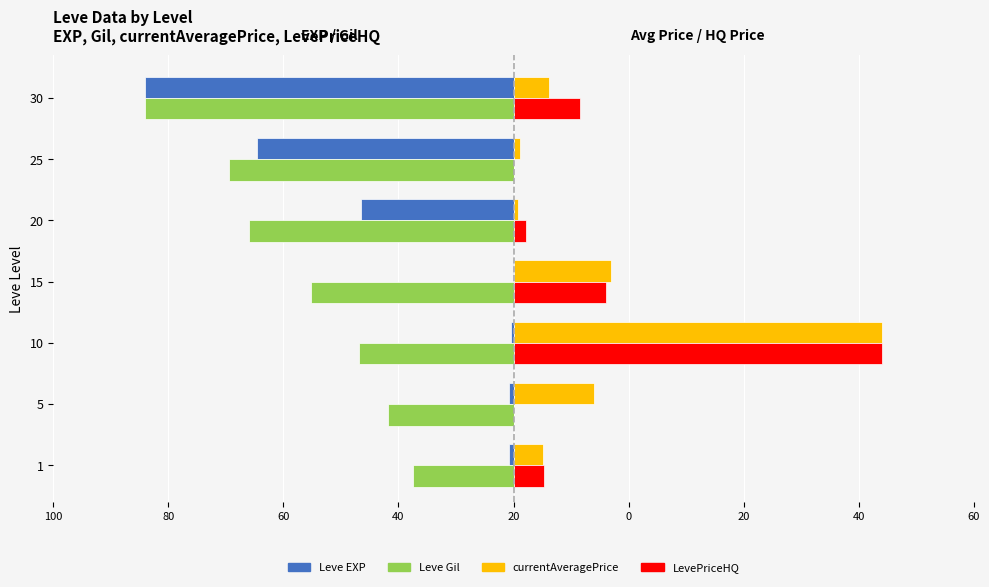

What are all the series names shown in the legend?

Leve EXP, Leve Gil, currentAveragePrice, LevePriceHQ